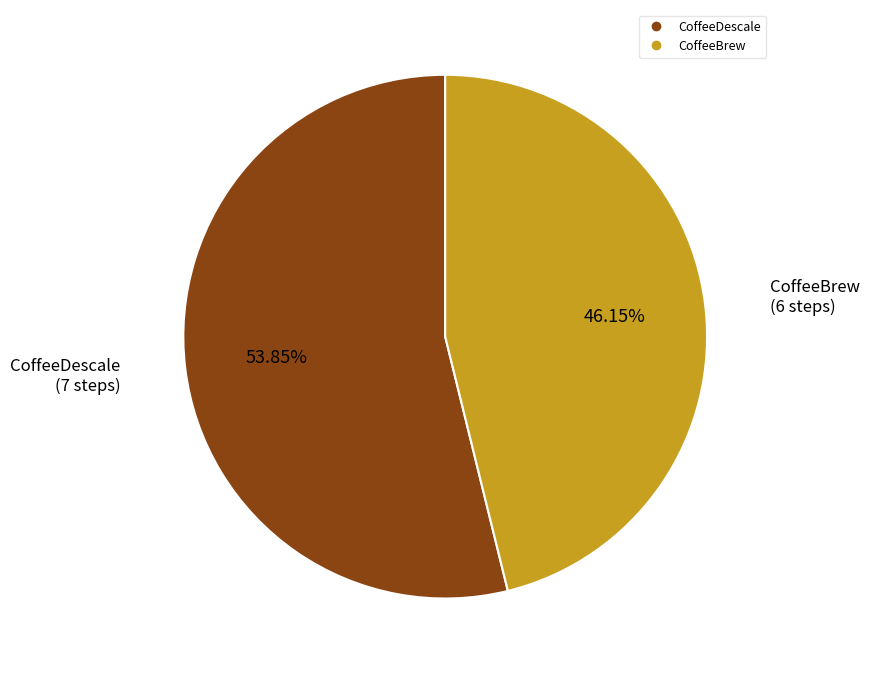

Which slice represents more than half of the pie?

CoffeeDescale